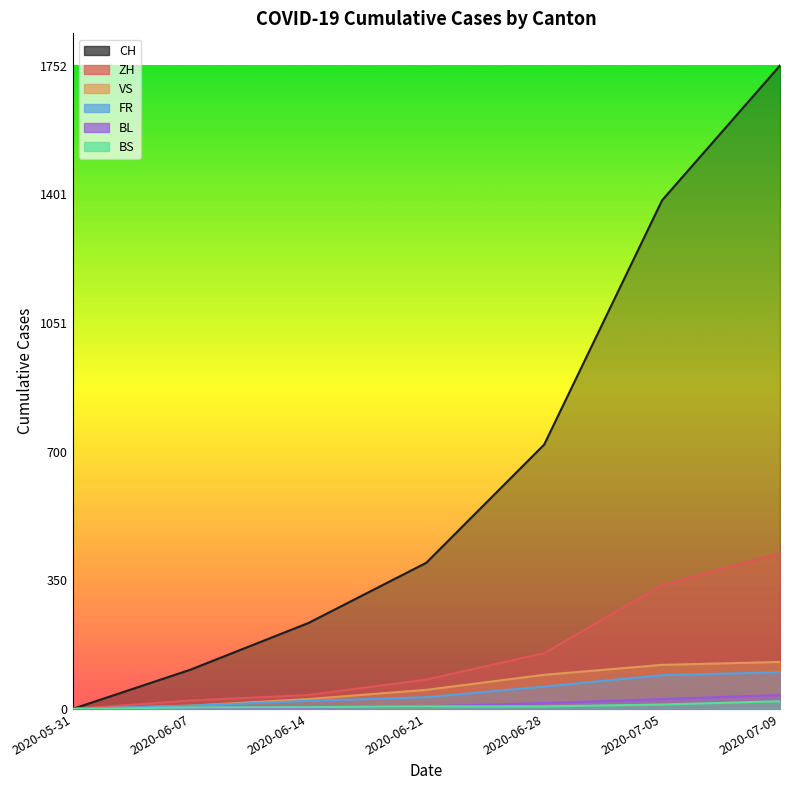

At which label is BL closest to 19?

2020-06-28